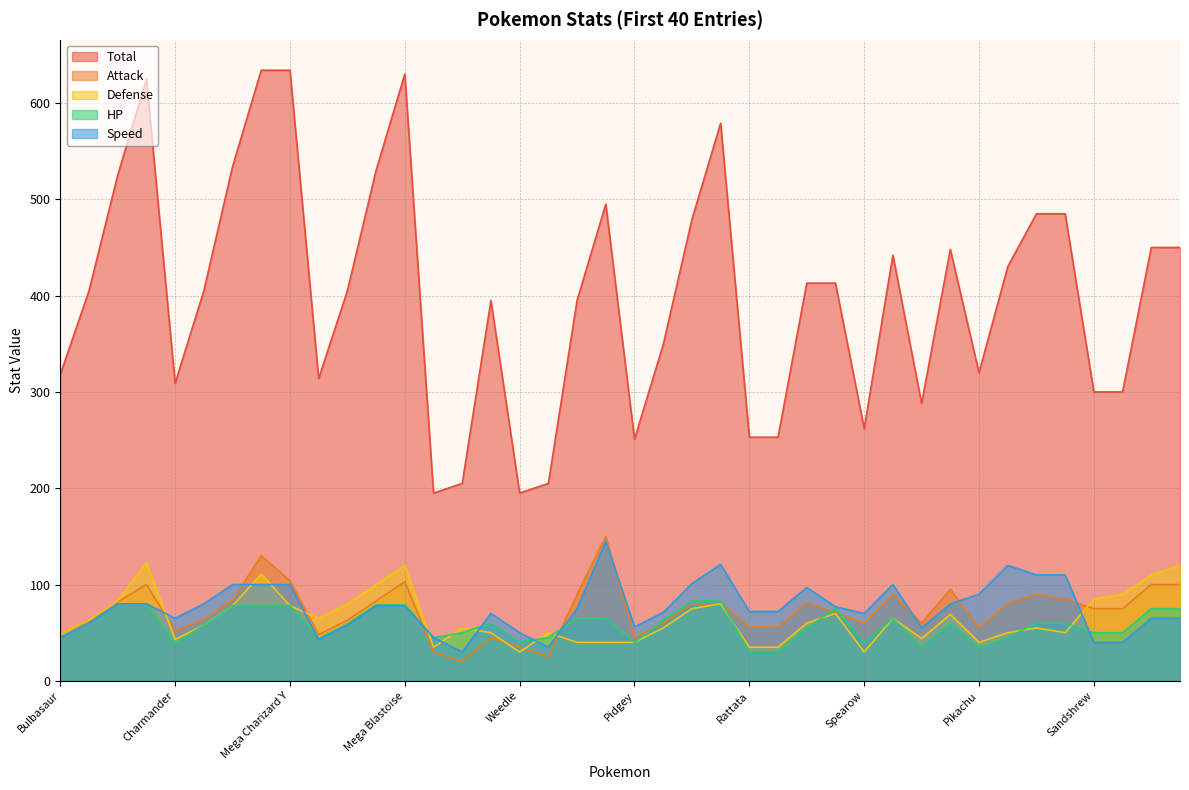

Does the chart display data point markers on the line(s)?

No